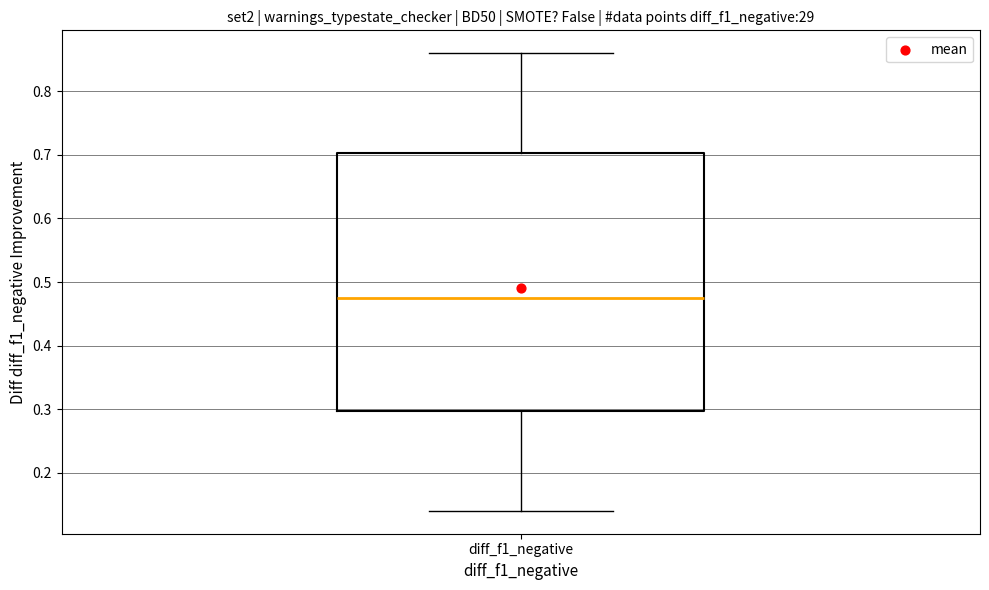

Transcribe this box plot: give where the median line is, the range the box spans, and where the two whiskers end, as read against the y-axis. The values are not printed on the chart, so give them approximately, as read against the axis.

median 0.48, box 0.30 to 0.70, whiskers 0.14 to 0.86